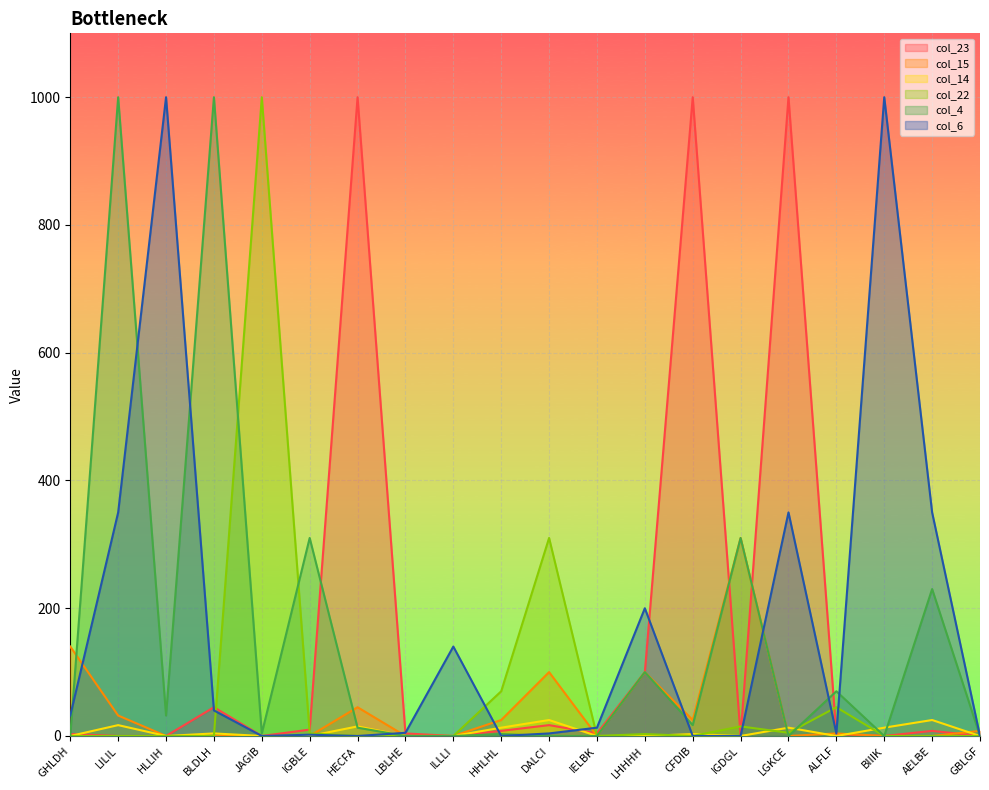

Reading left to right, list all the values displayed in this chart.

col_23: 3	0	0	45	0	10	1000	4	0	8	17	4	100	1000	0	1000	3	0	8	0
col_15: 140	32	0	0	0	0	45	0	0	25	100	0	100	25	310	0	4	0	0	8
col_14: 0	17	0	4	0	0	15	0	0	13	25	0	0	3	0	13	0	13	25	0
col_22: 0	0	0	0	1000	4	0	0	0	70	310	0	3	0	15	5	45	0	0	0
col_4: 0	1000	32	1000	4	310	13	0	0	3	0	0	100	17	310	0	70	0	230	0
col_6: 32	350	1000	40	0	2	0	5	140	0	4	13	200	0	0	350	4	1000	350	0